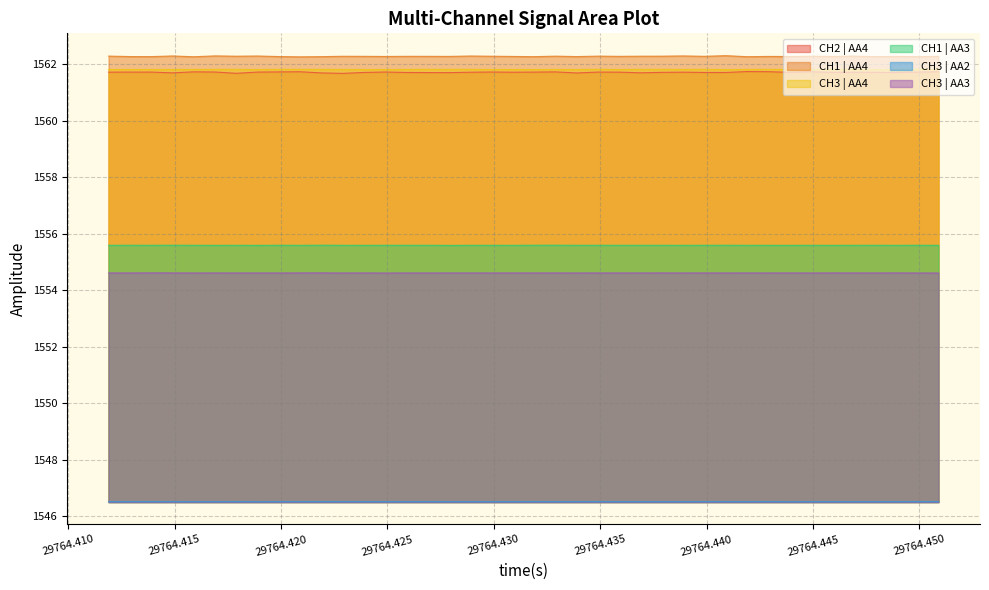

True or false: CH3 | AA2 and CH2 | AA4 cross at least once.

False